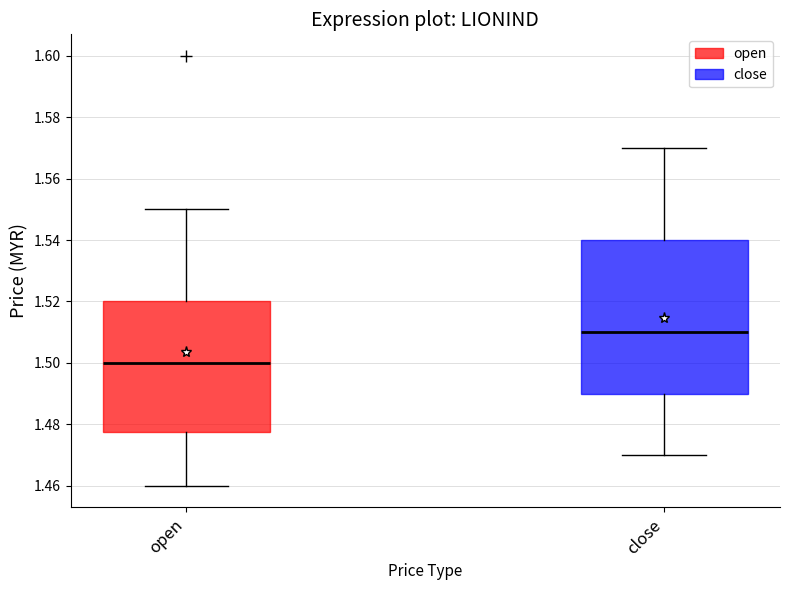

Which box has the highest median line?

close